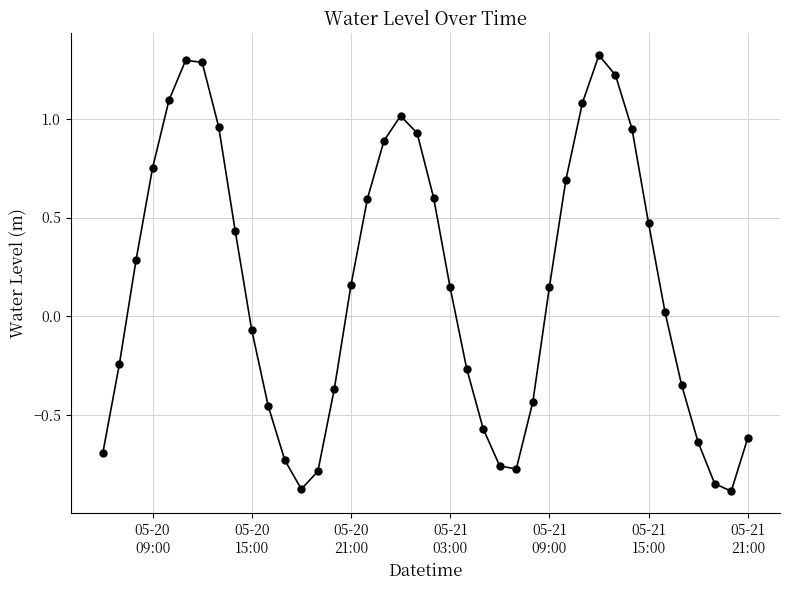

True or false: there are more than 0 points higher than both neighbors.

True